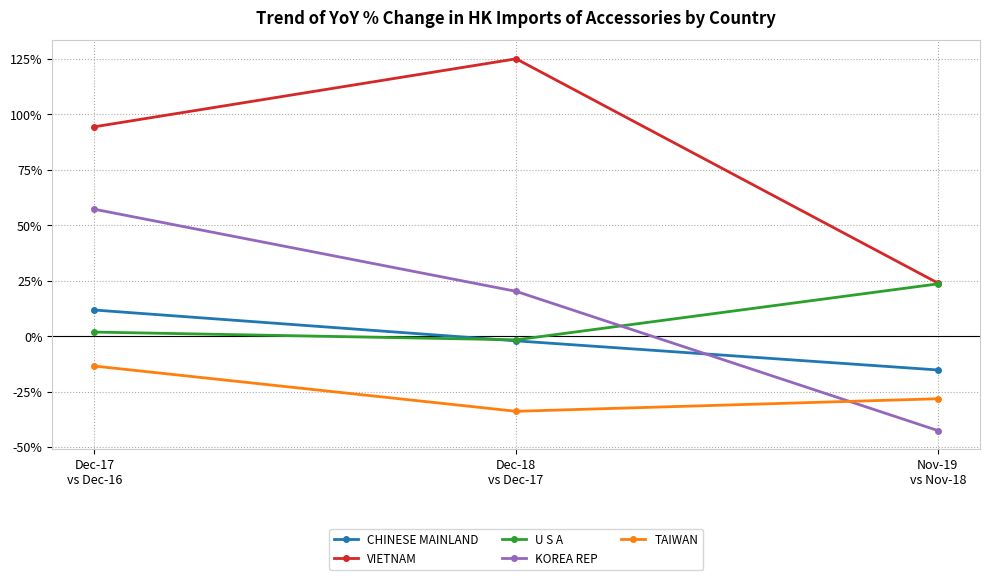

Is it true that U S A equals 1.8 at Dec-17
vs Dec-16?

True